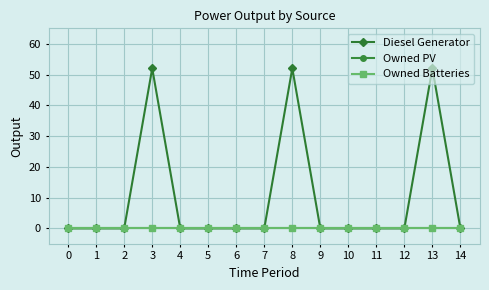

Is this an area chart (filled region under the line)?

No